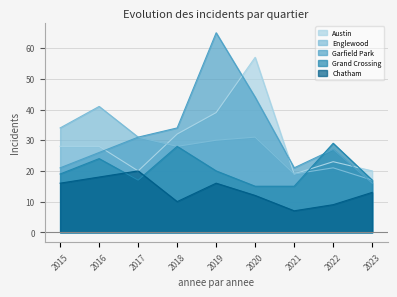

True or false: Englewood has a value of 41 at 2016.

True